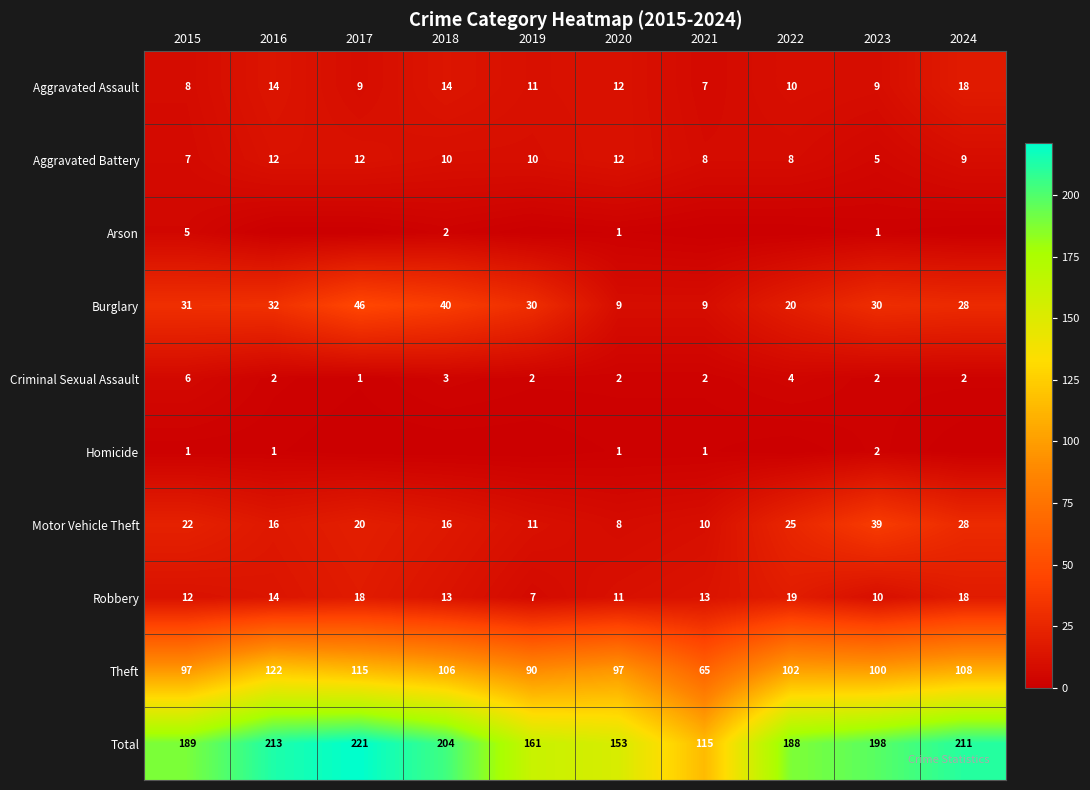

Which category has the highest value across all series?

2017